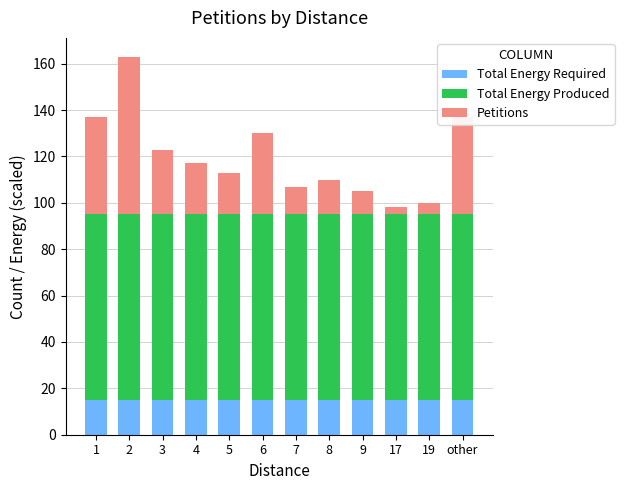

What is the lowest value of the Total Energy Required series?

15